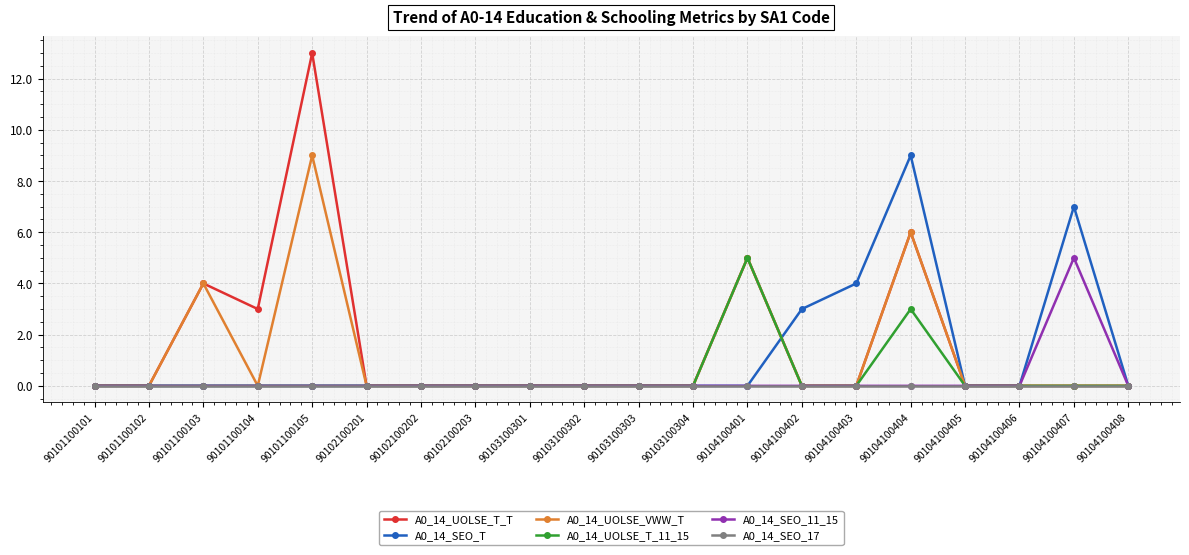

What are all the series names shown in the legend?

A0_14_UOLSE_T_T, A0_14_SEO_T, A0_14_UOLSE_VWW_T, A0_14_UOLSE_T_11_15, A0_14_SEO_11_15, A0_14_SEO_17